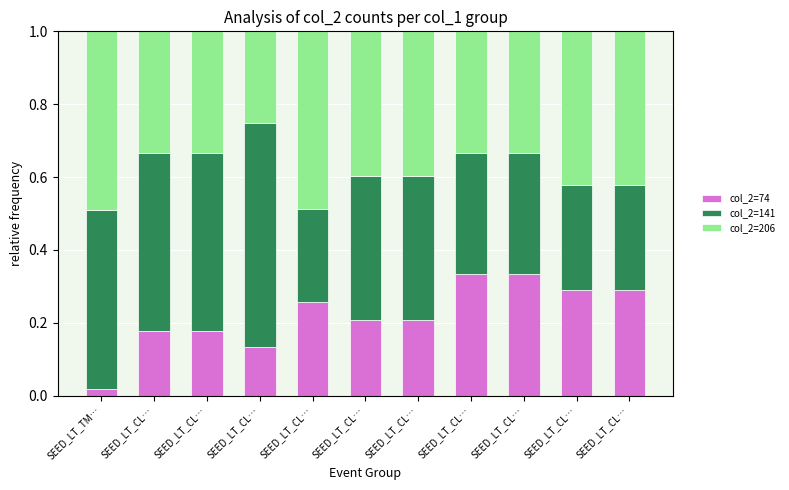

Which series has the largest total across all categories?

col_2=141